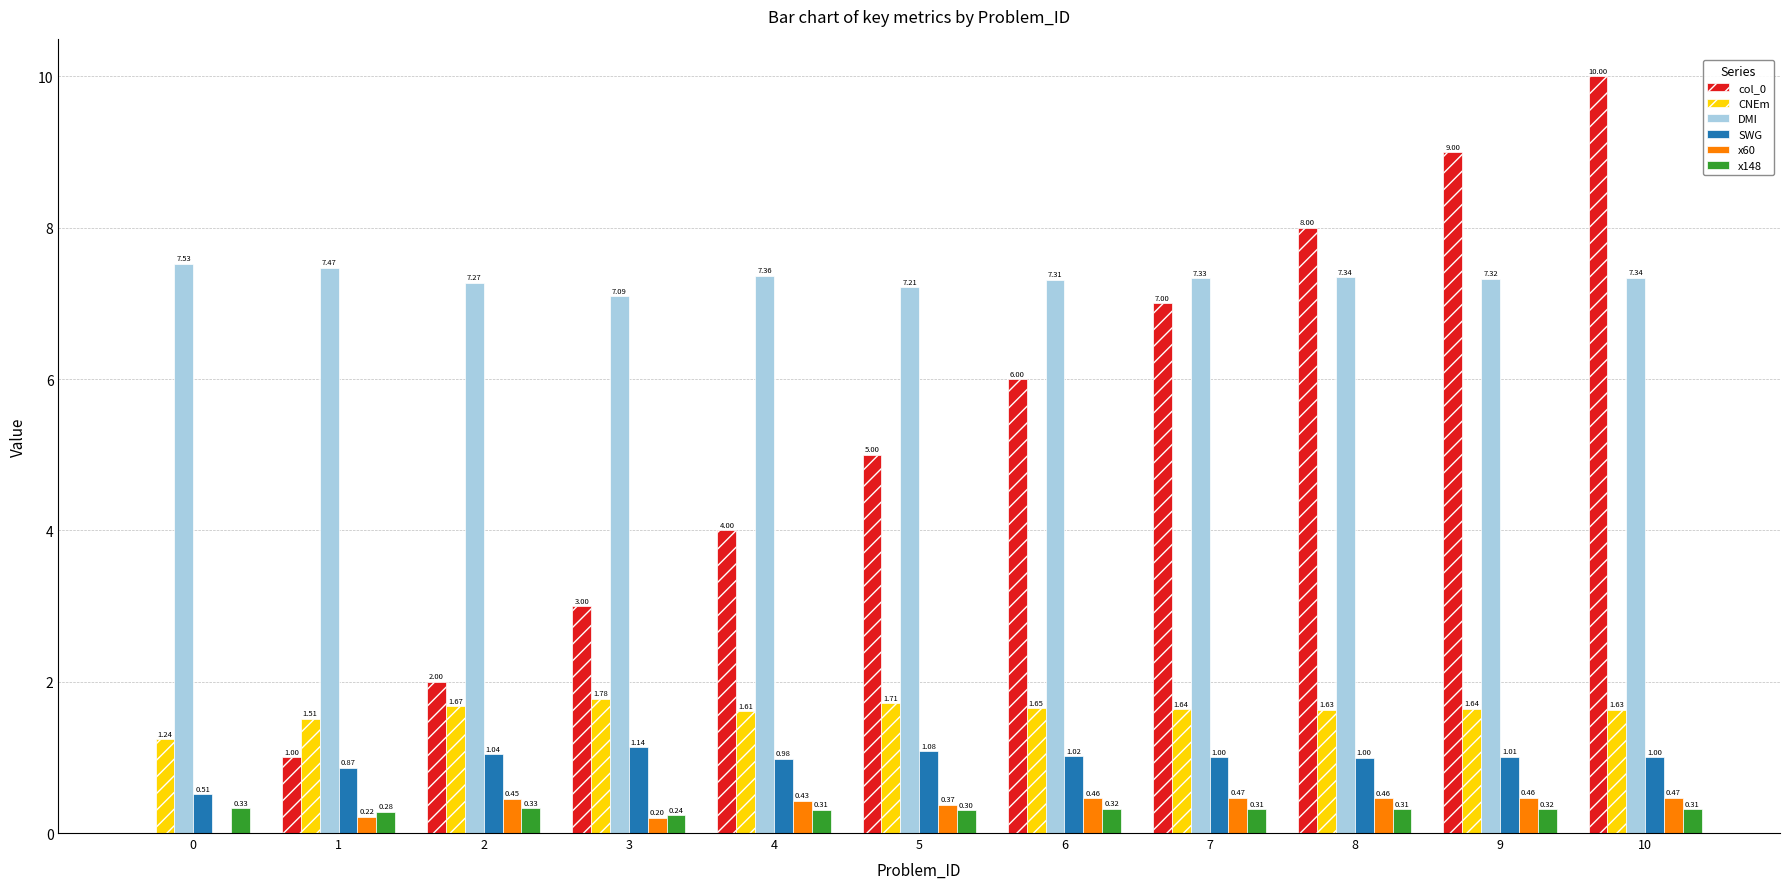

Which label corresponds to the largest value in the chart?

10